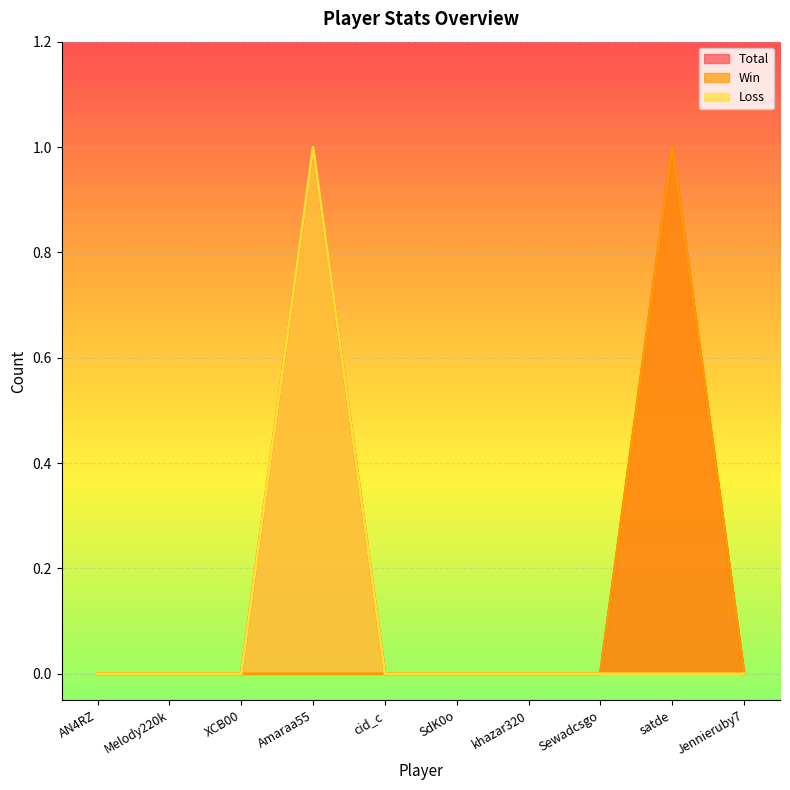

Between SdK0o and Amaraa55, which is larger?

Amaraa55